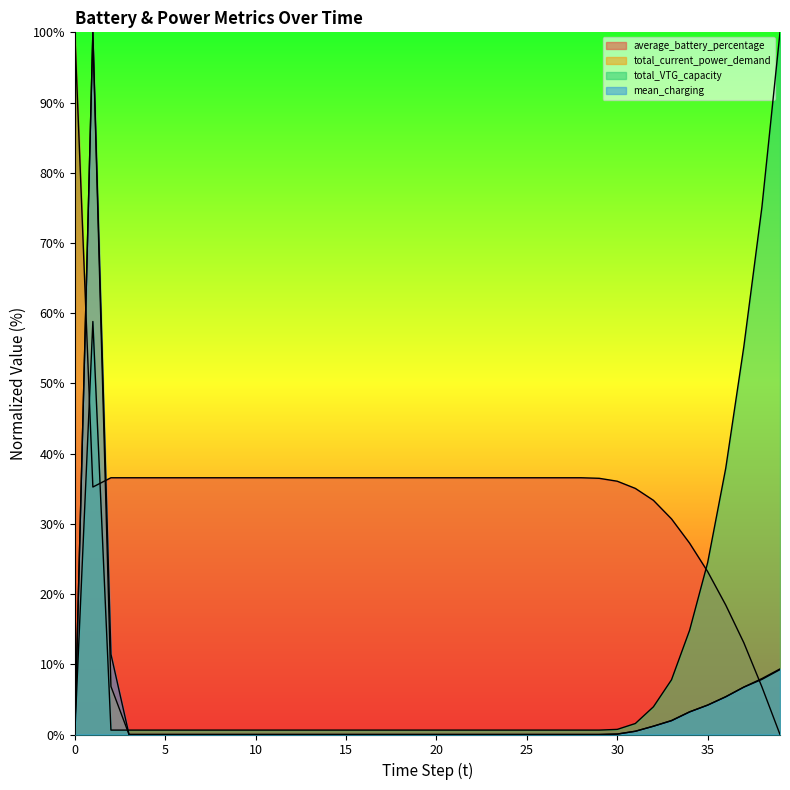

Is it true that total_current_power_demand equals 51.8 at 17?

False